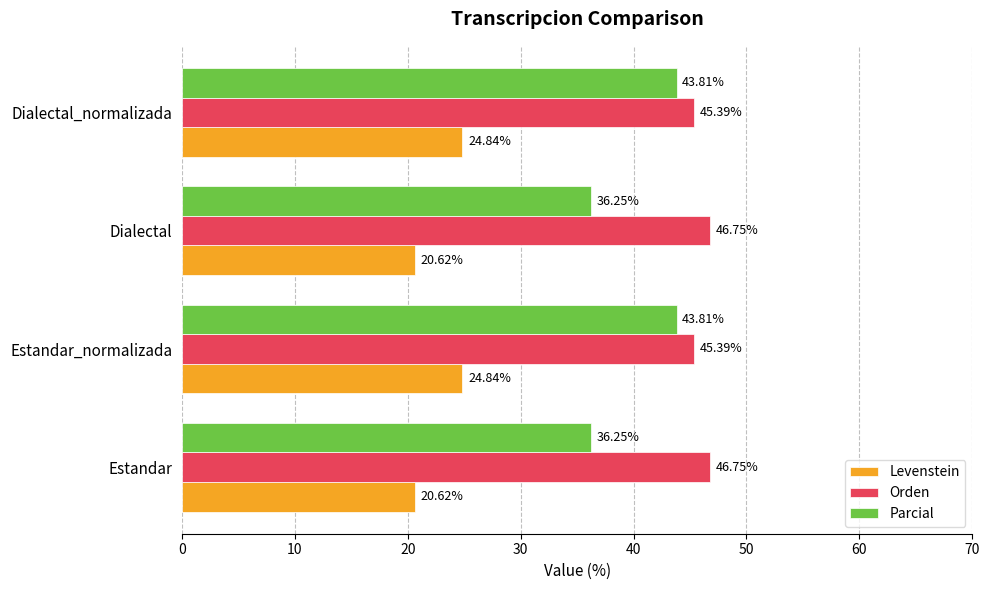

What is the highest value of the Levenstein series?

24.8